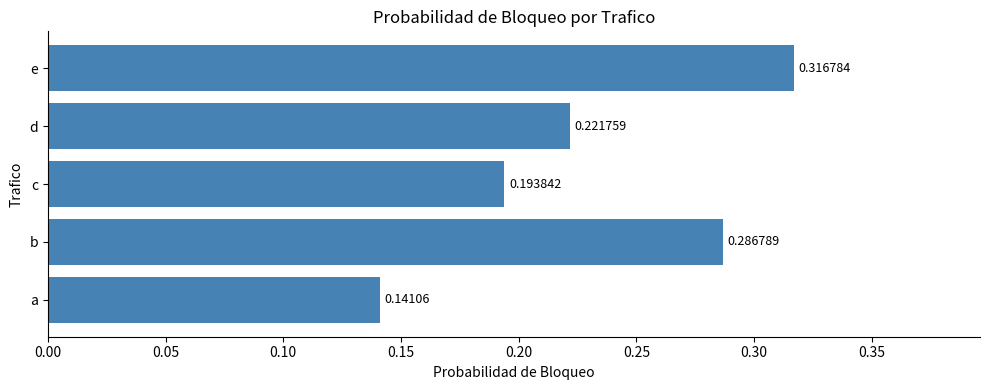

Rank the categories by value from highest to lowest.

e, b, d, c, a